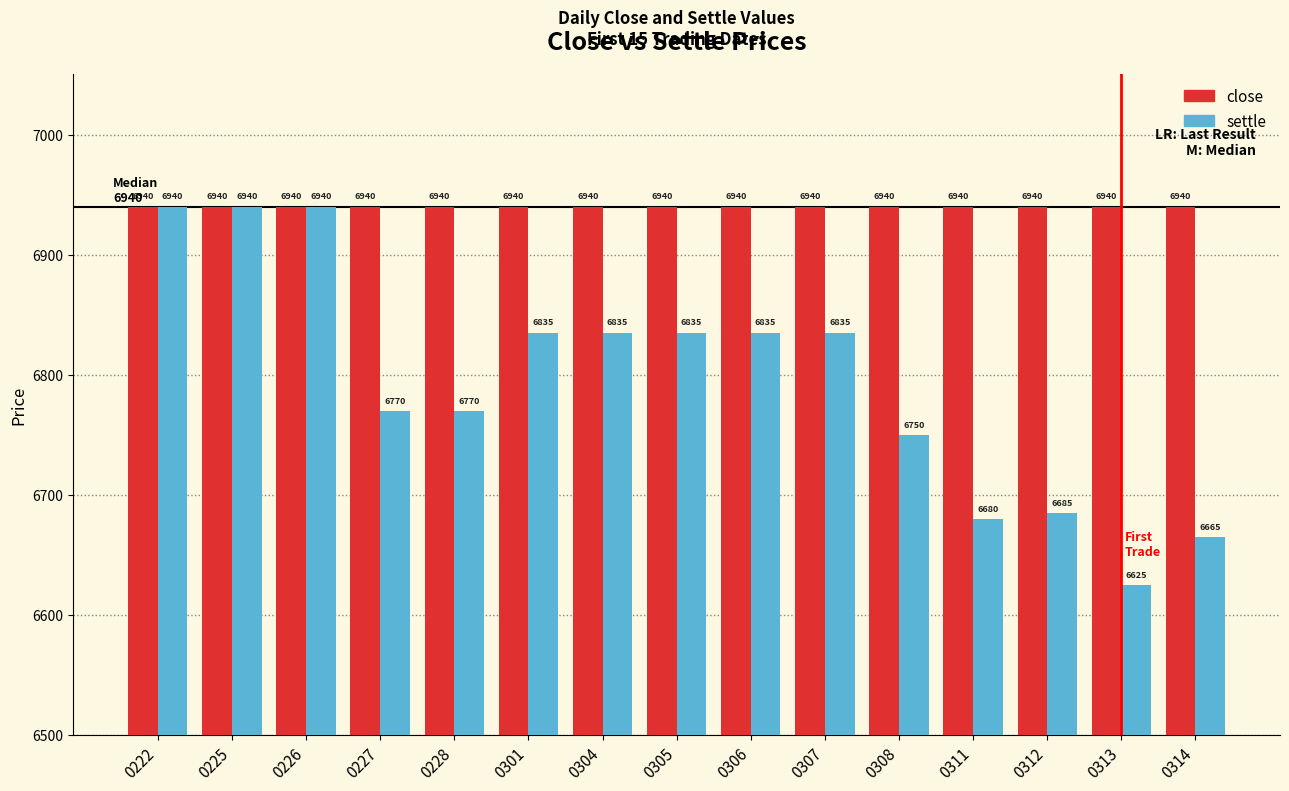

The settle series shows 1606 at 0304. True or false?

False